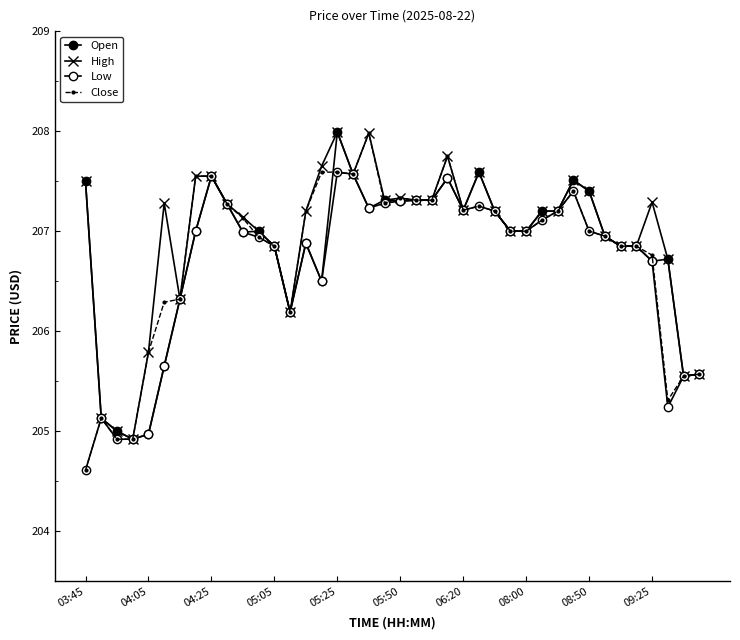

Which category has the highest value across all series?

05:25